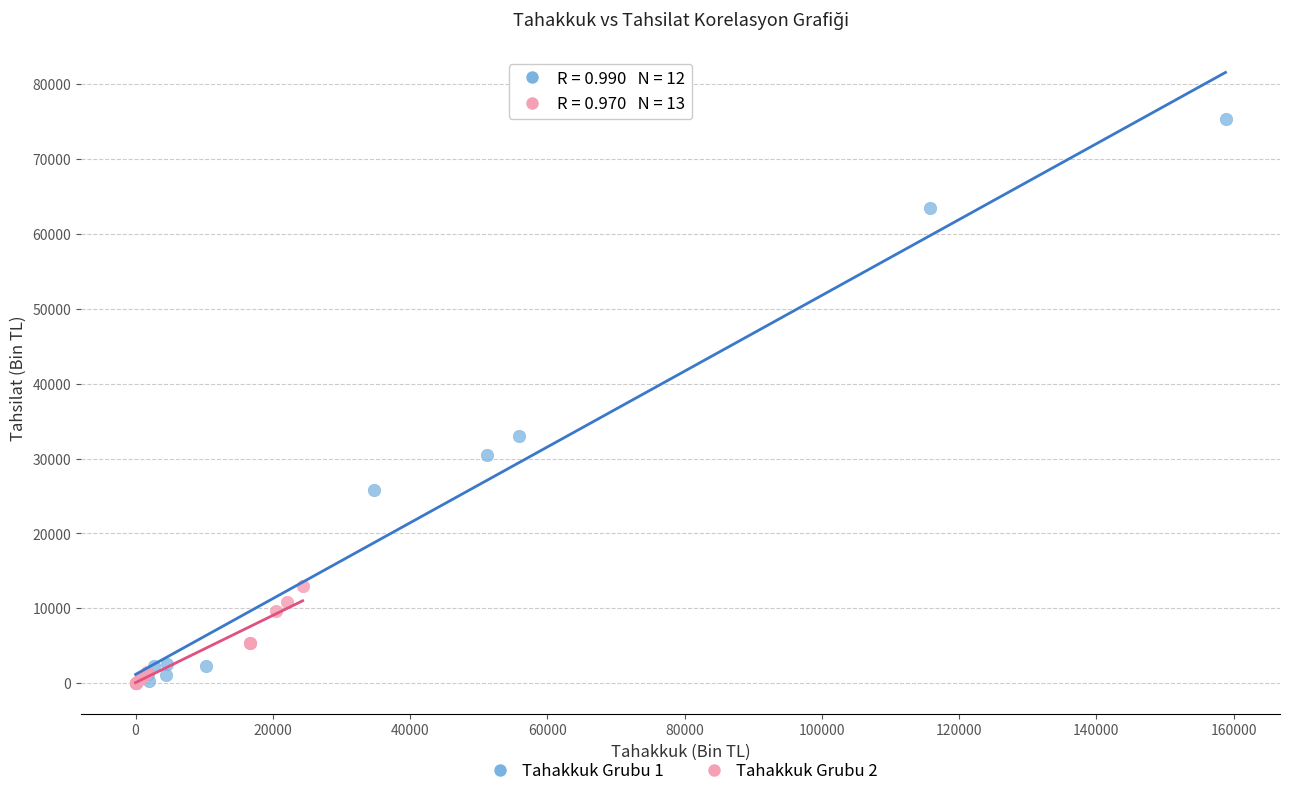

Which series reaches the maximum Y coordinate?

Tahakkuk Grubu 1